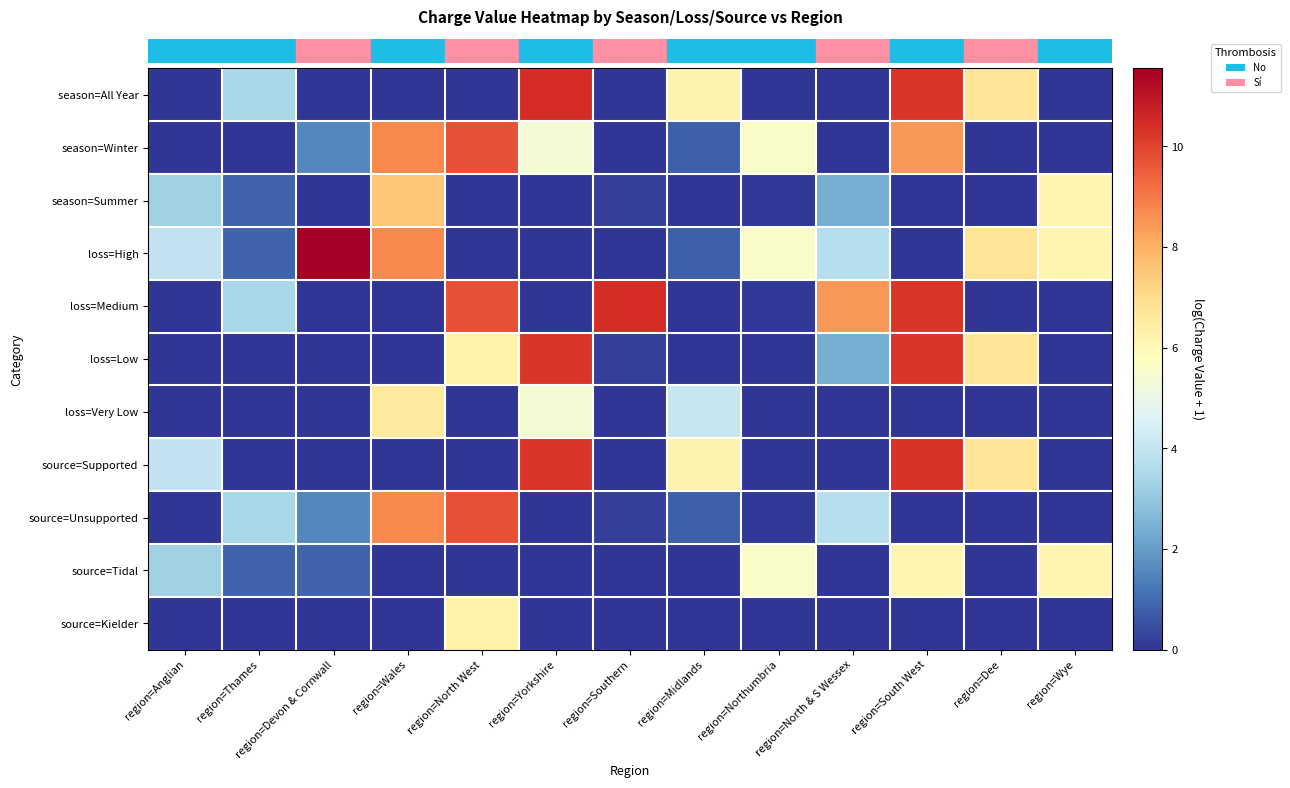

How many categories are shown in the chart?

13